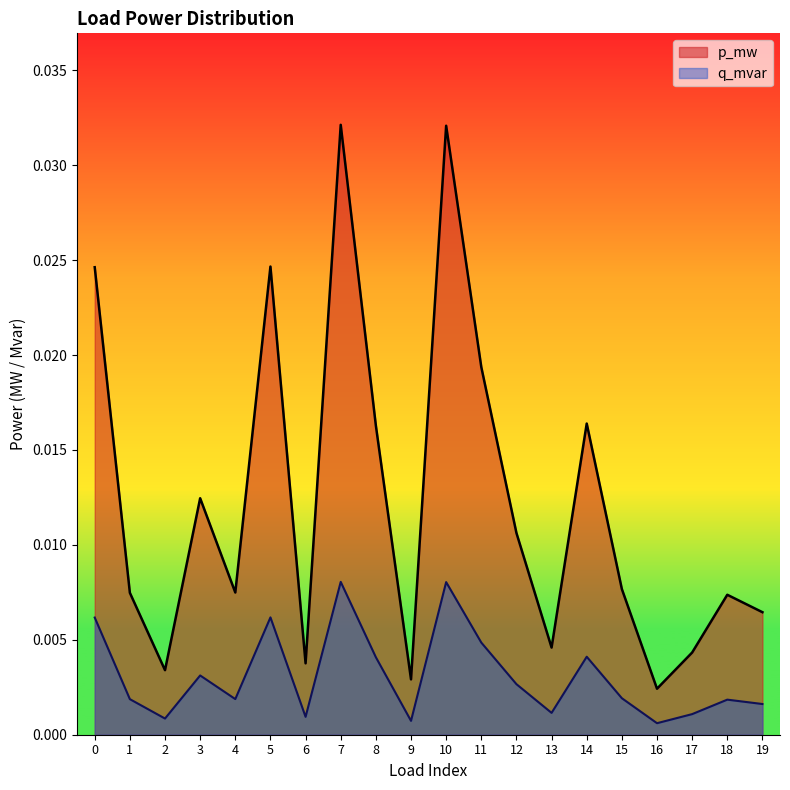

True or false: p_mw and q_mvar cross at least once.

False